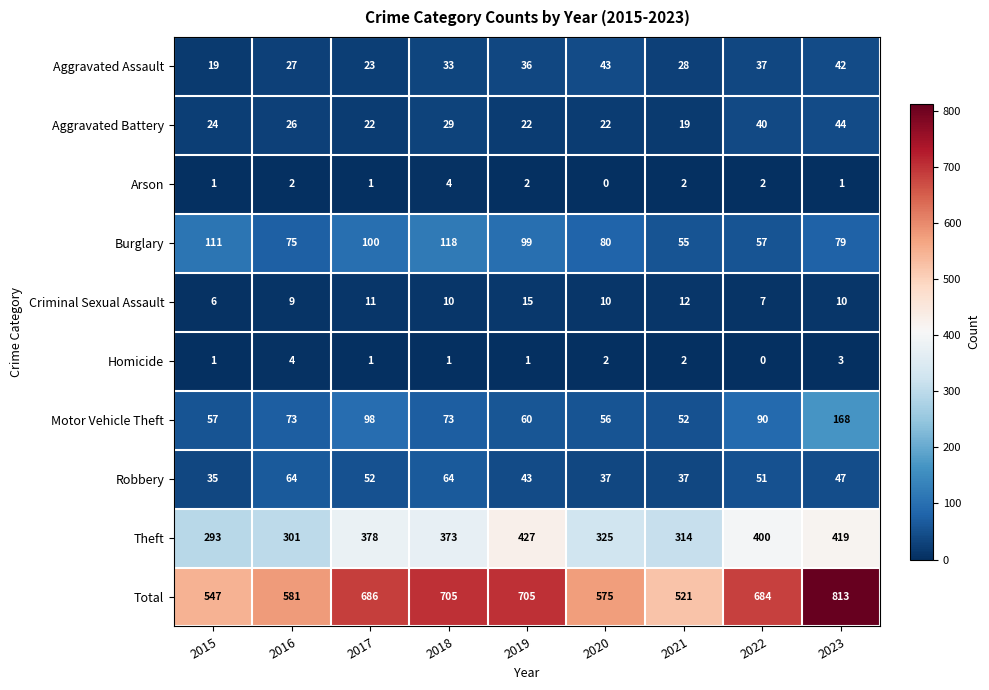

True or false: Arson has a value of 2 at 2017.

False